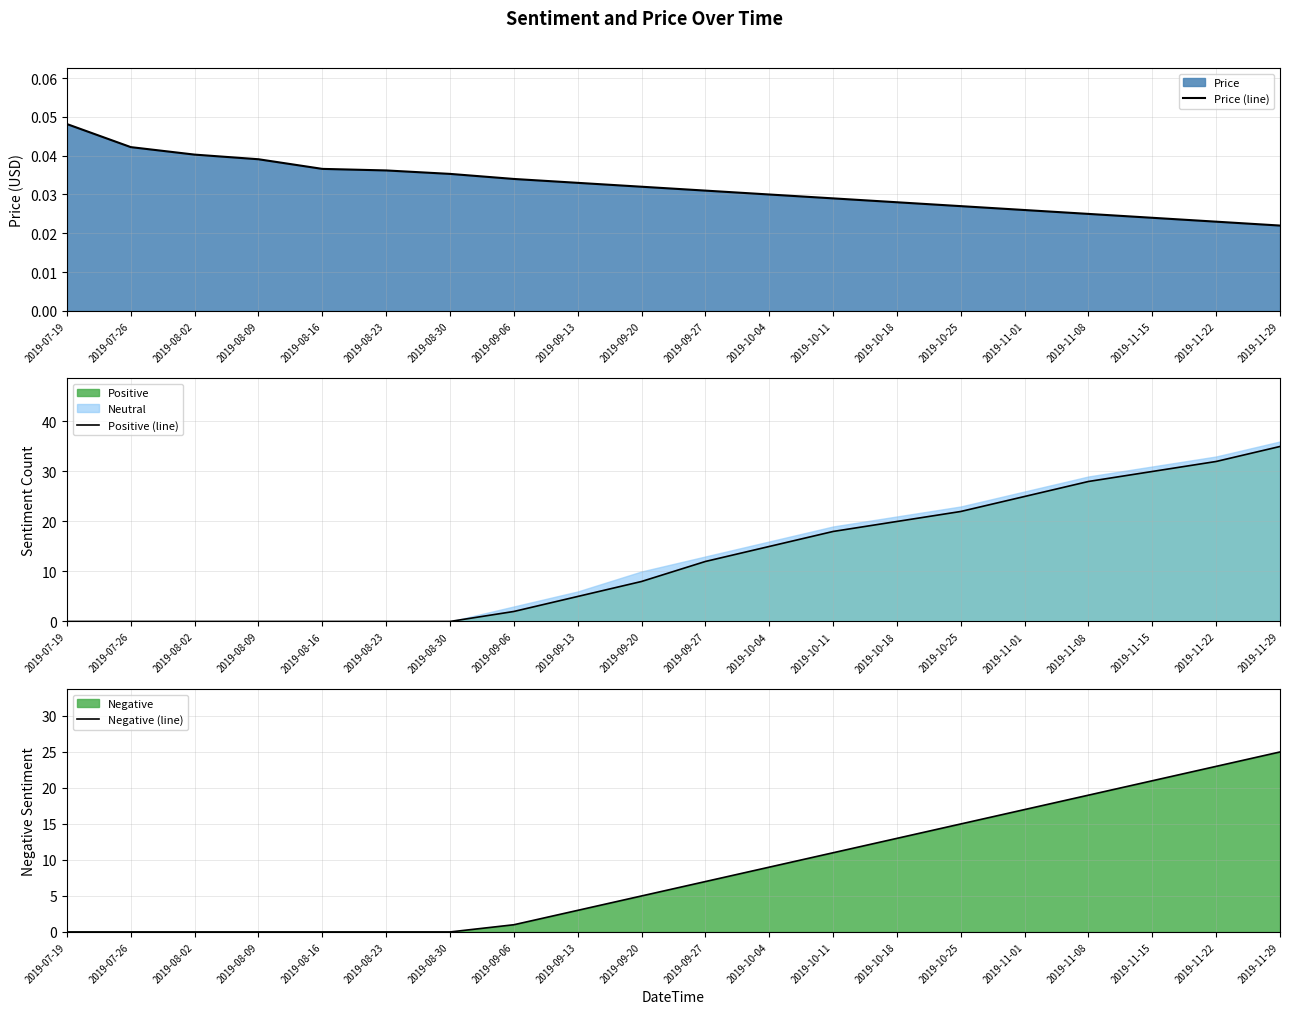

How many data points in Positive (line) are above 12?

9